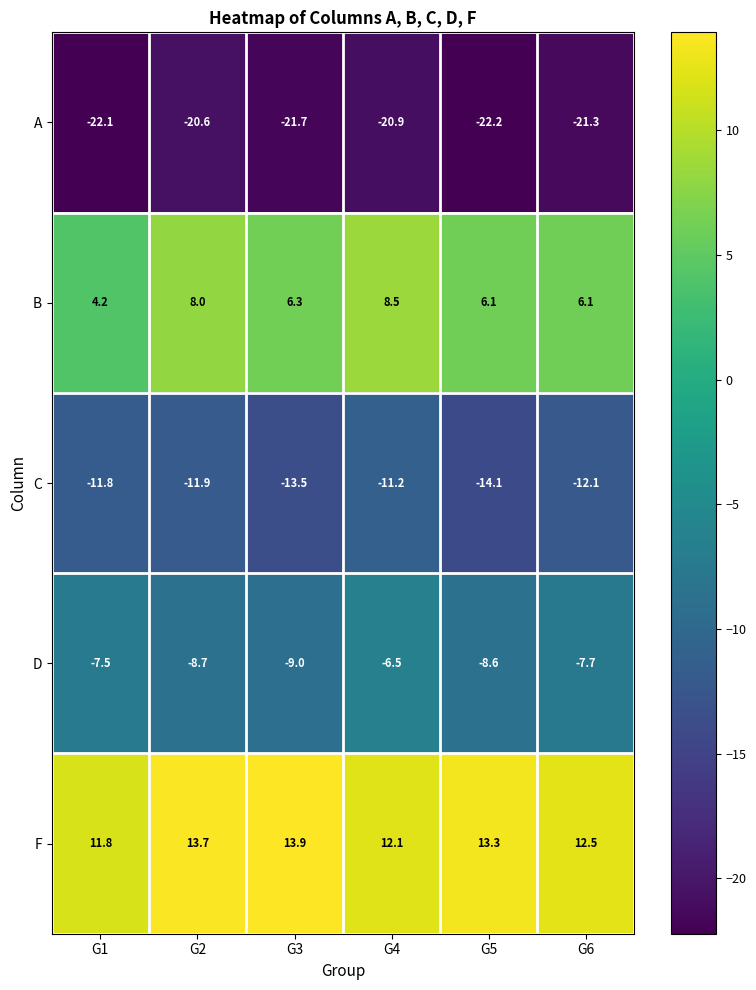

How many distinct data groups are displayed?

5